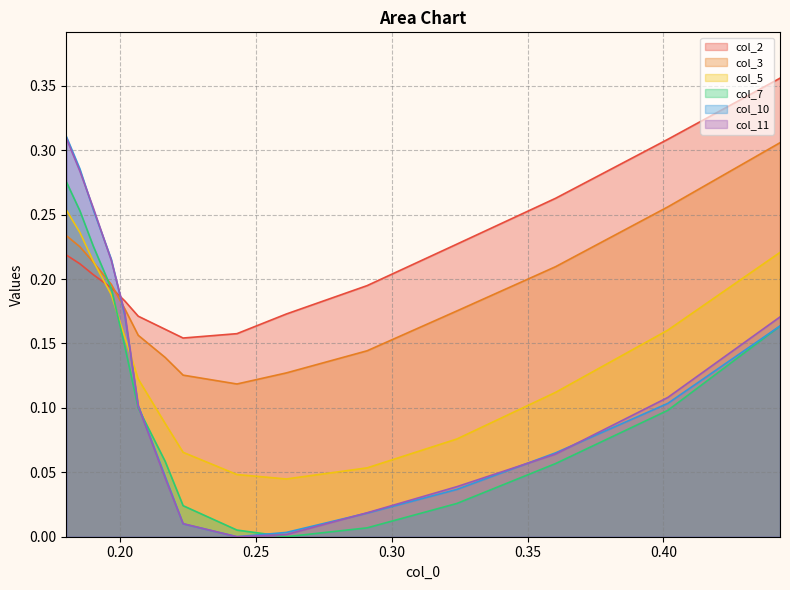

True or false: col_3 and col_10 intersect in this chart.

True